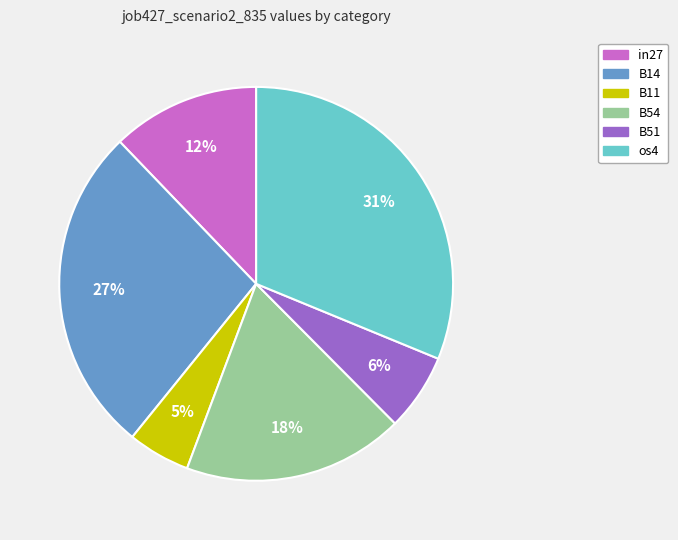

The B54 slice represents 13% of the pie. True or false?

False